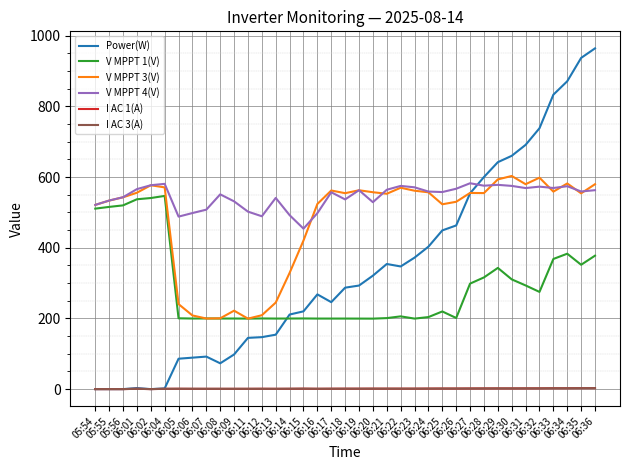

Which series has the largest total across all categories?

V MPPT 4(V)